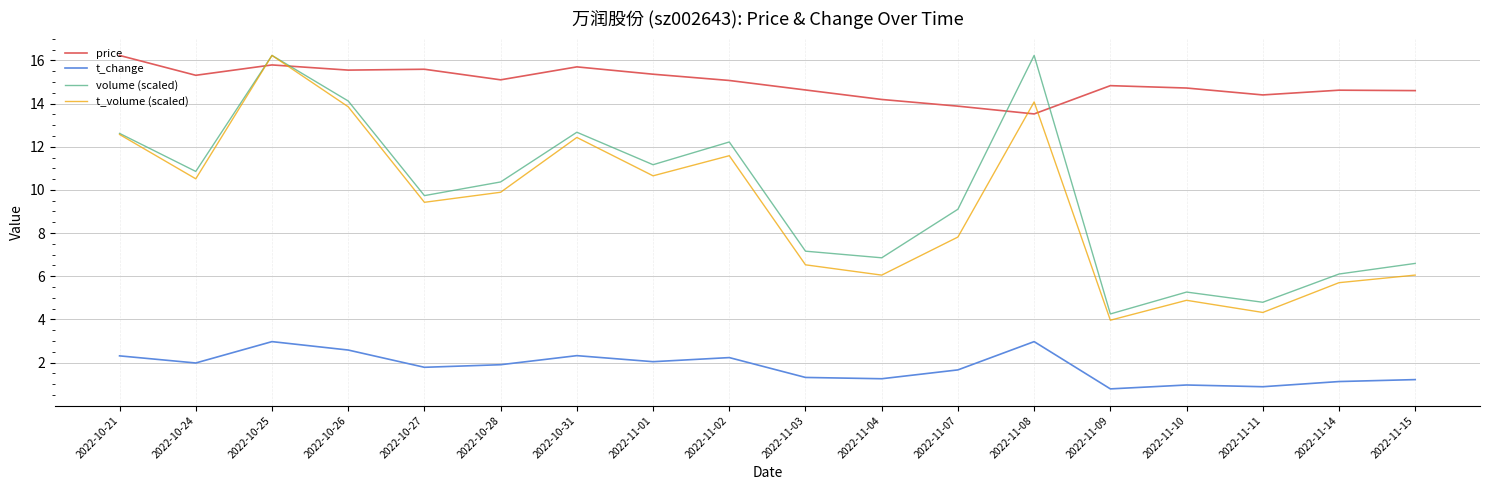

Does the chart have visible grid lines?

Yes